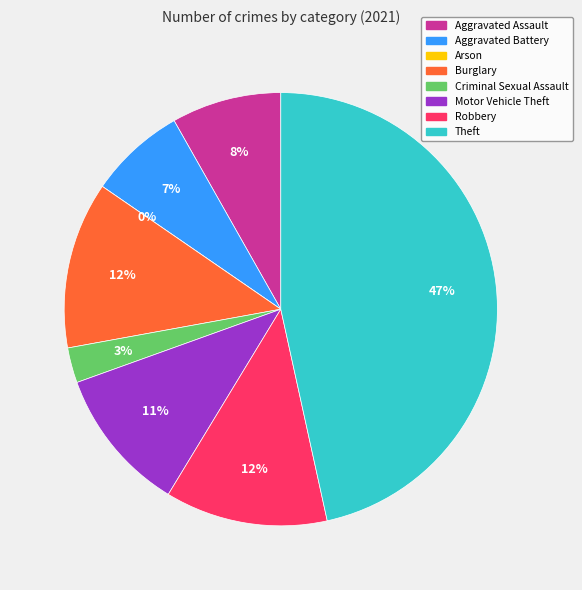

Which slice is the smallest?

Arson